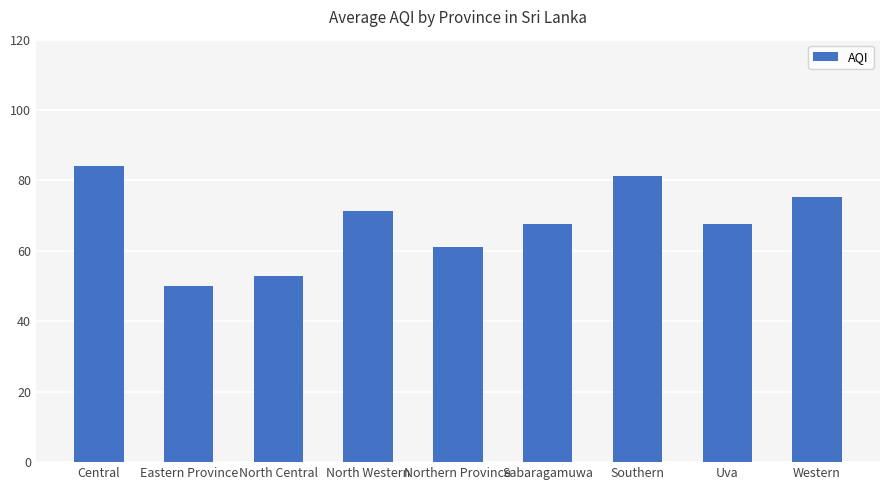

What is the greatest value displayed?

84.2